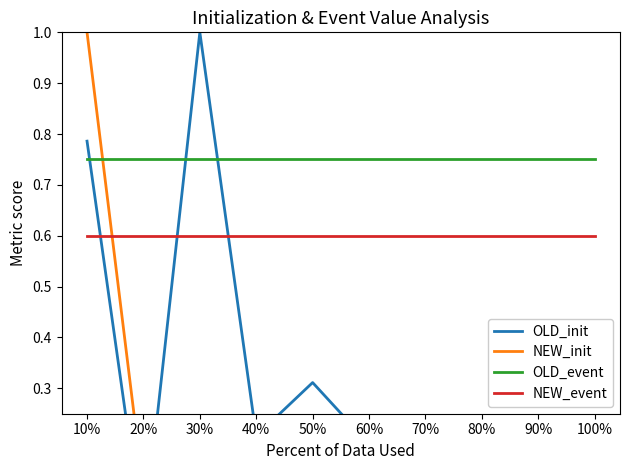

How many intersections are there between NEW_init and NEW_event?

1